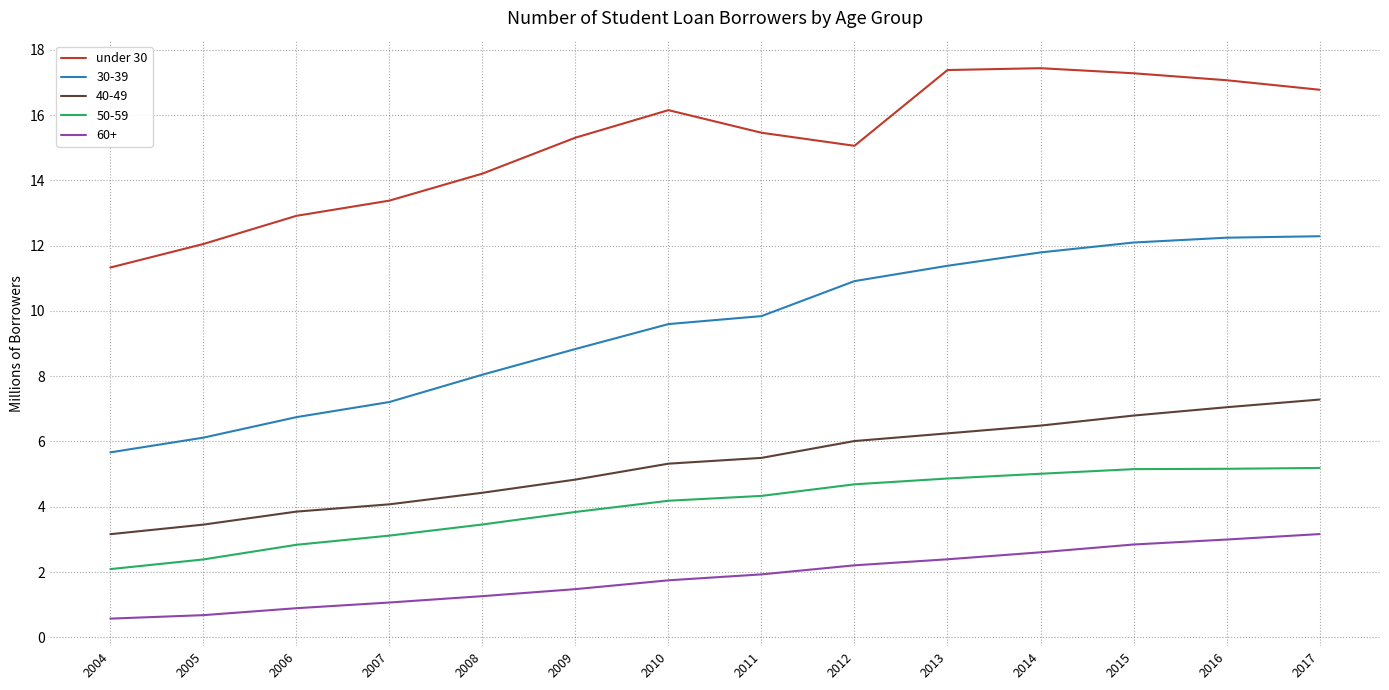

The 40-49 series shows 6.2 at 2013. True or false?

True